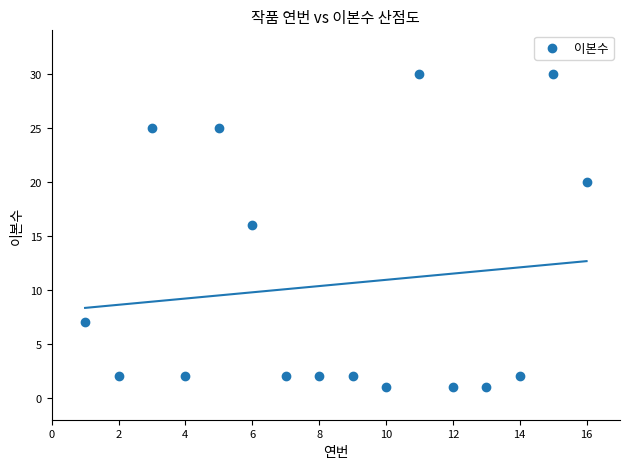

What is the range of X values (max minus min)?

15